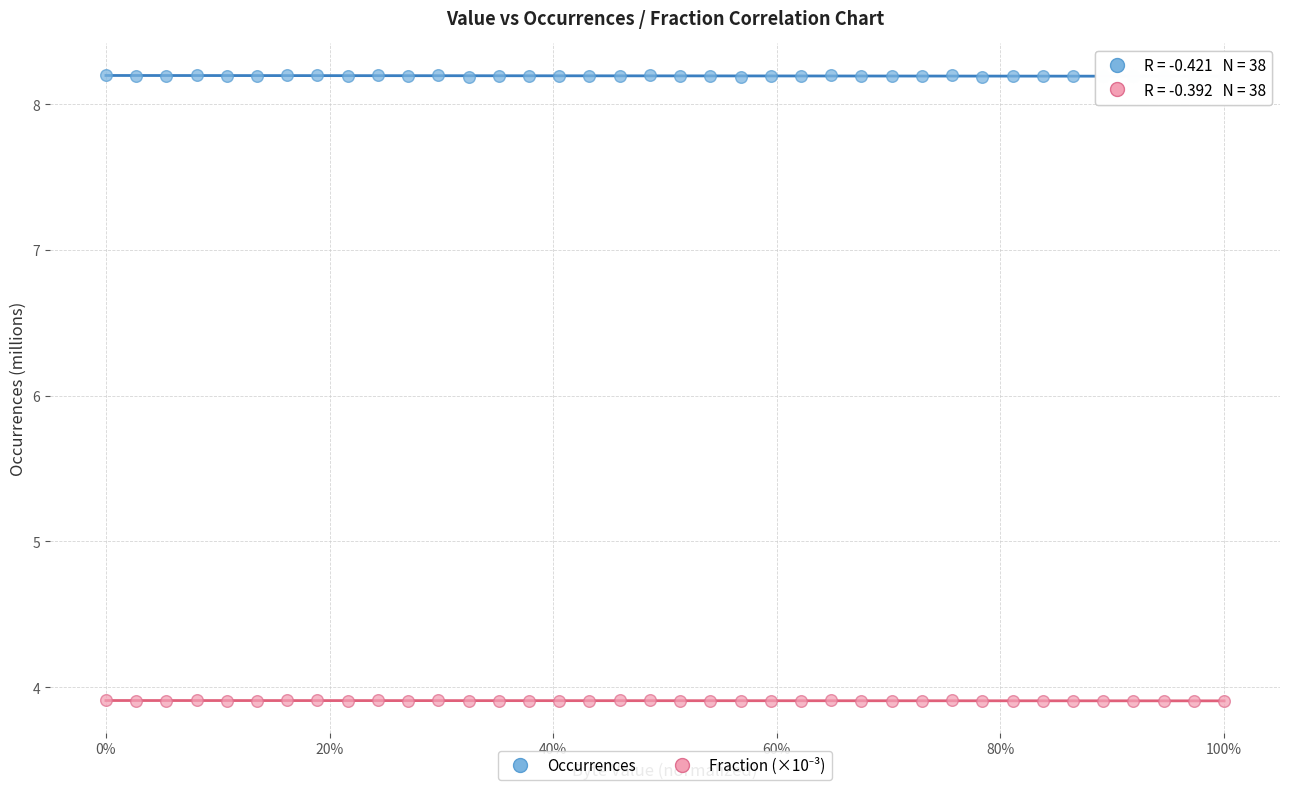

Across all data points, what is the range of X values (max minus min)?

1.0